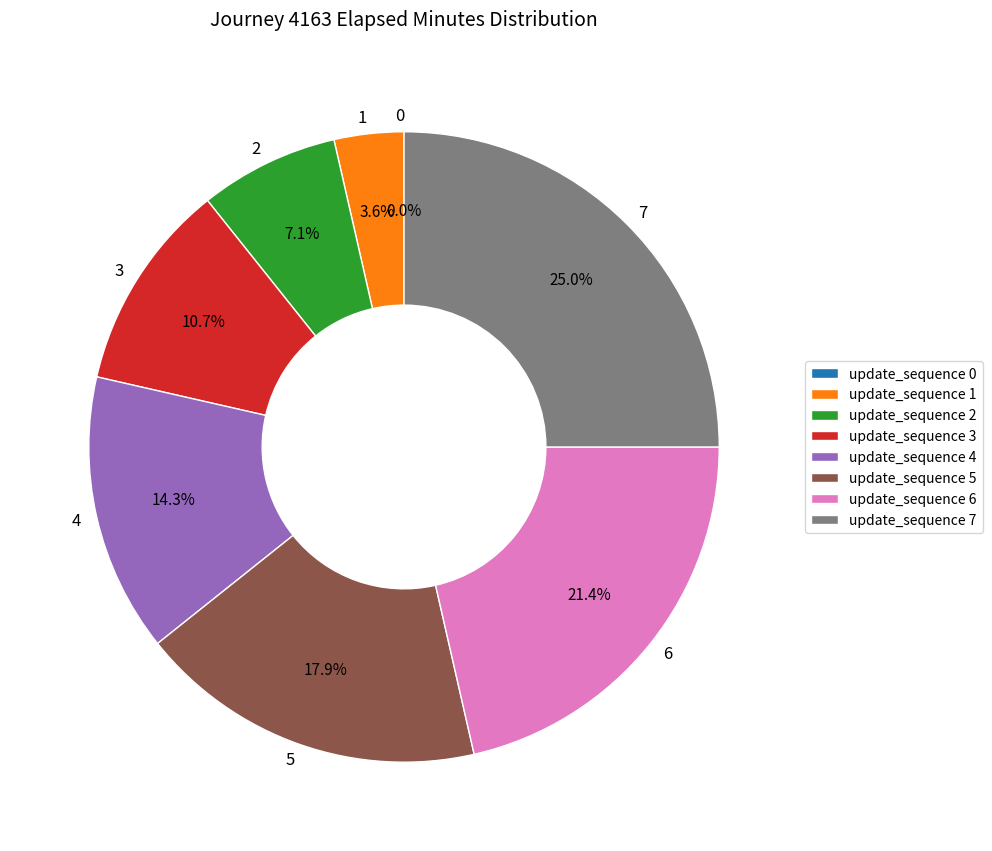

The 7 slice represents 35% of the pie. True or false?

False